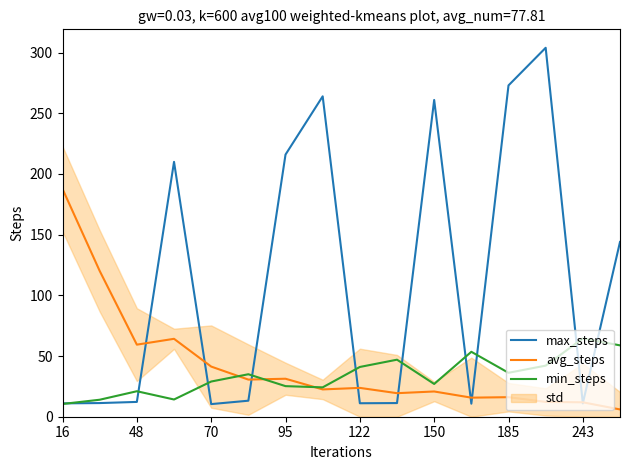

True or false: min_steps has a value of 16.6 at 185.

False